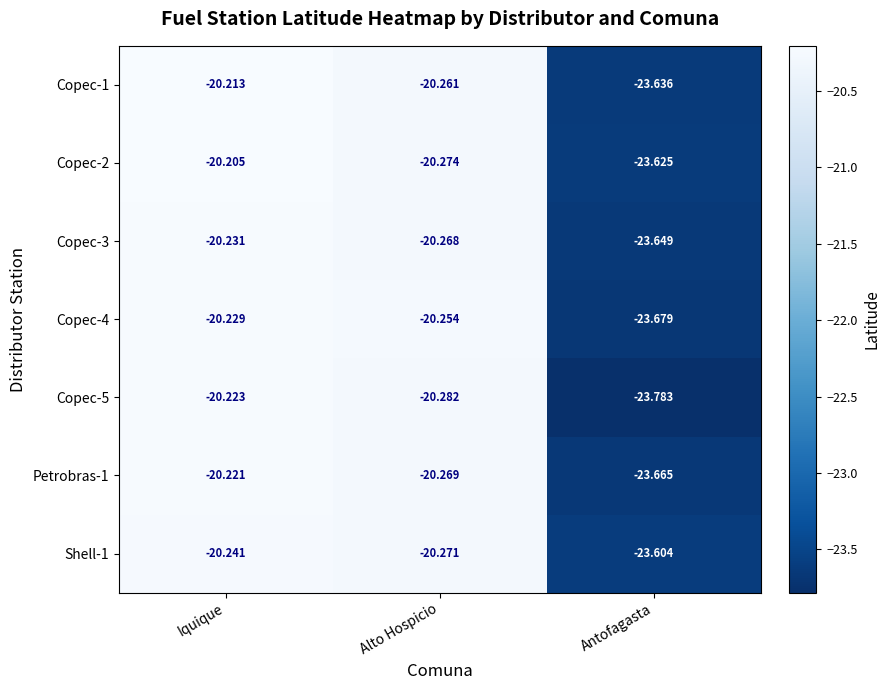

Is the value of Copec-3 at Alto Hospicio greater than the value of Copec-2 at Antofagasta?

Yes